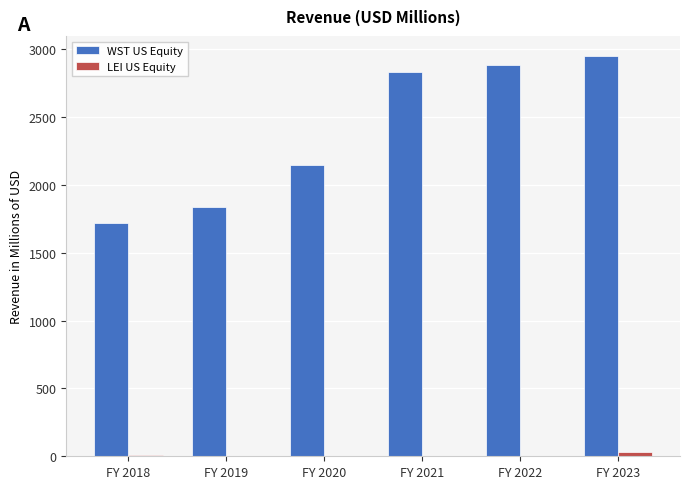

At which label does WST US Equity first exceed 2831?

FY 2021